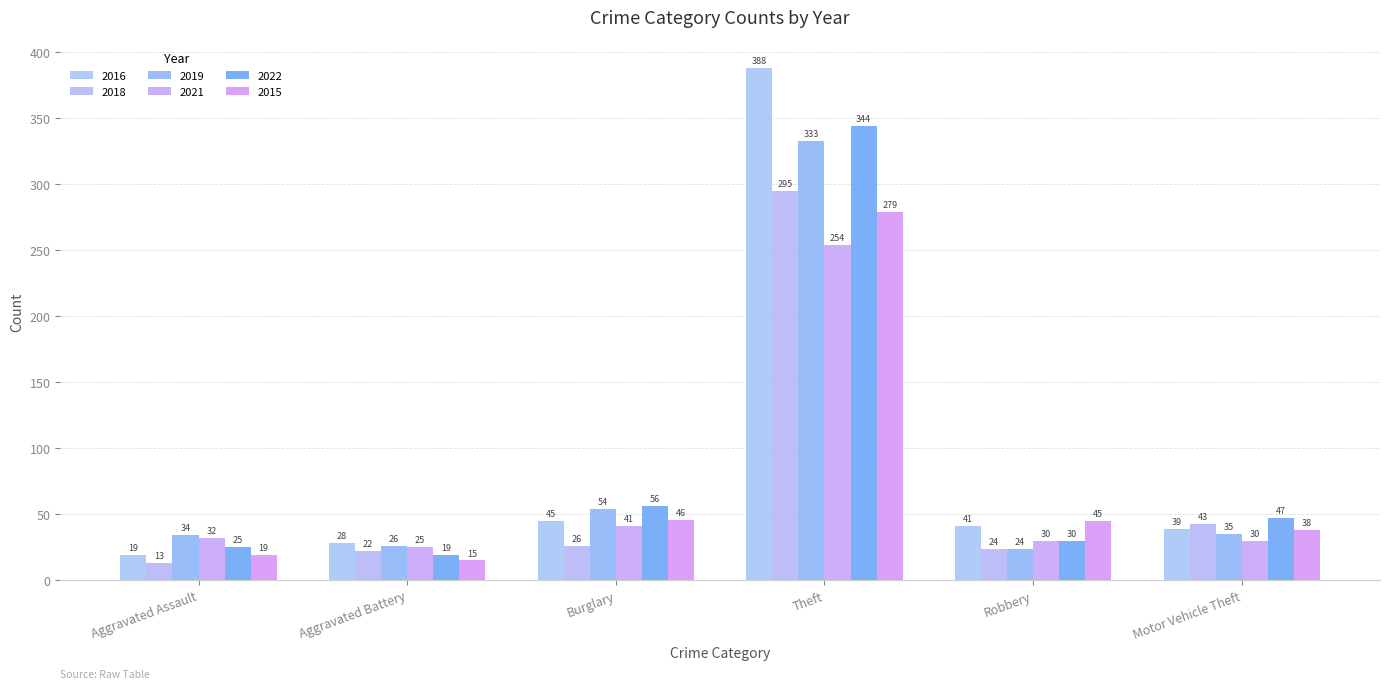

At Burglary, list the series in order from smallest to largest.

2018, 2021, 2016, 2015, 2019, 2022